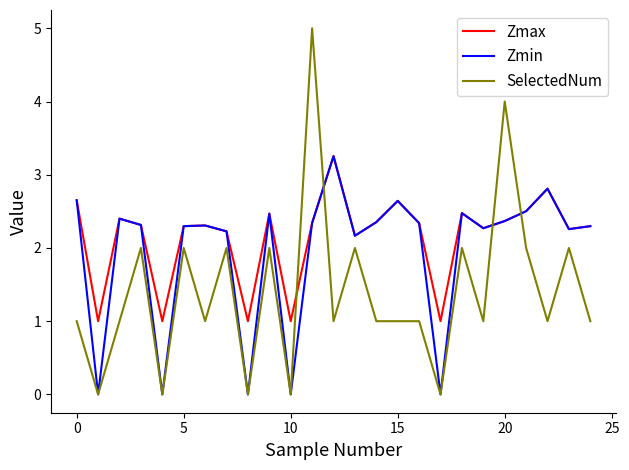

What is the greatest value displayed?

5.0